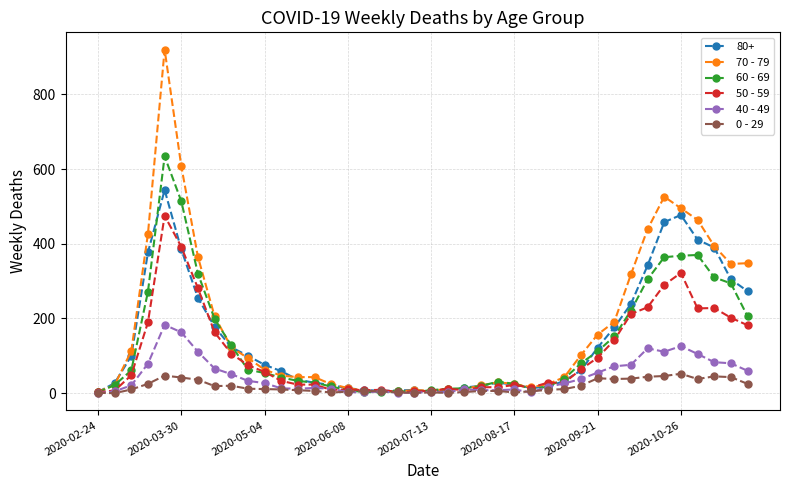

True or false: 60 - 69 has more than 2 interior local peaks.

True